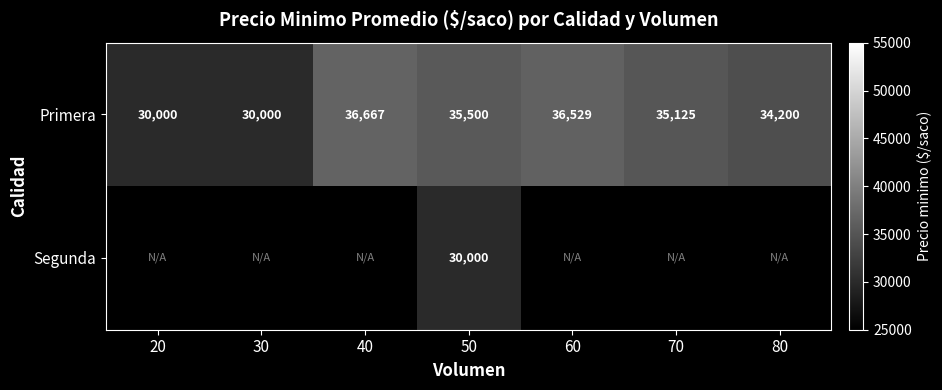

At how many categories does at least one series exceed 36273?

2